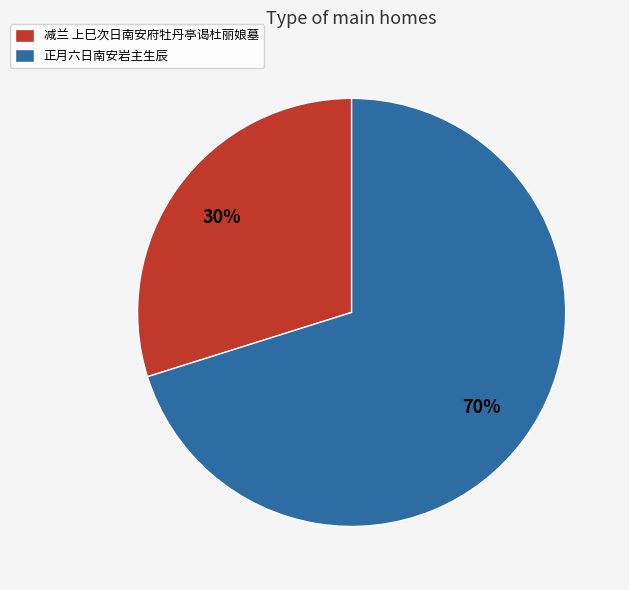

Is it true that 正月六日南安岩主生辰 is 70% of the pie?

True